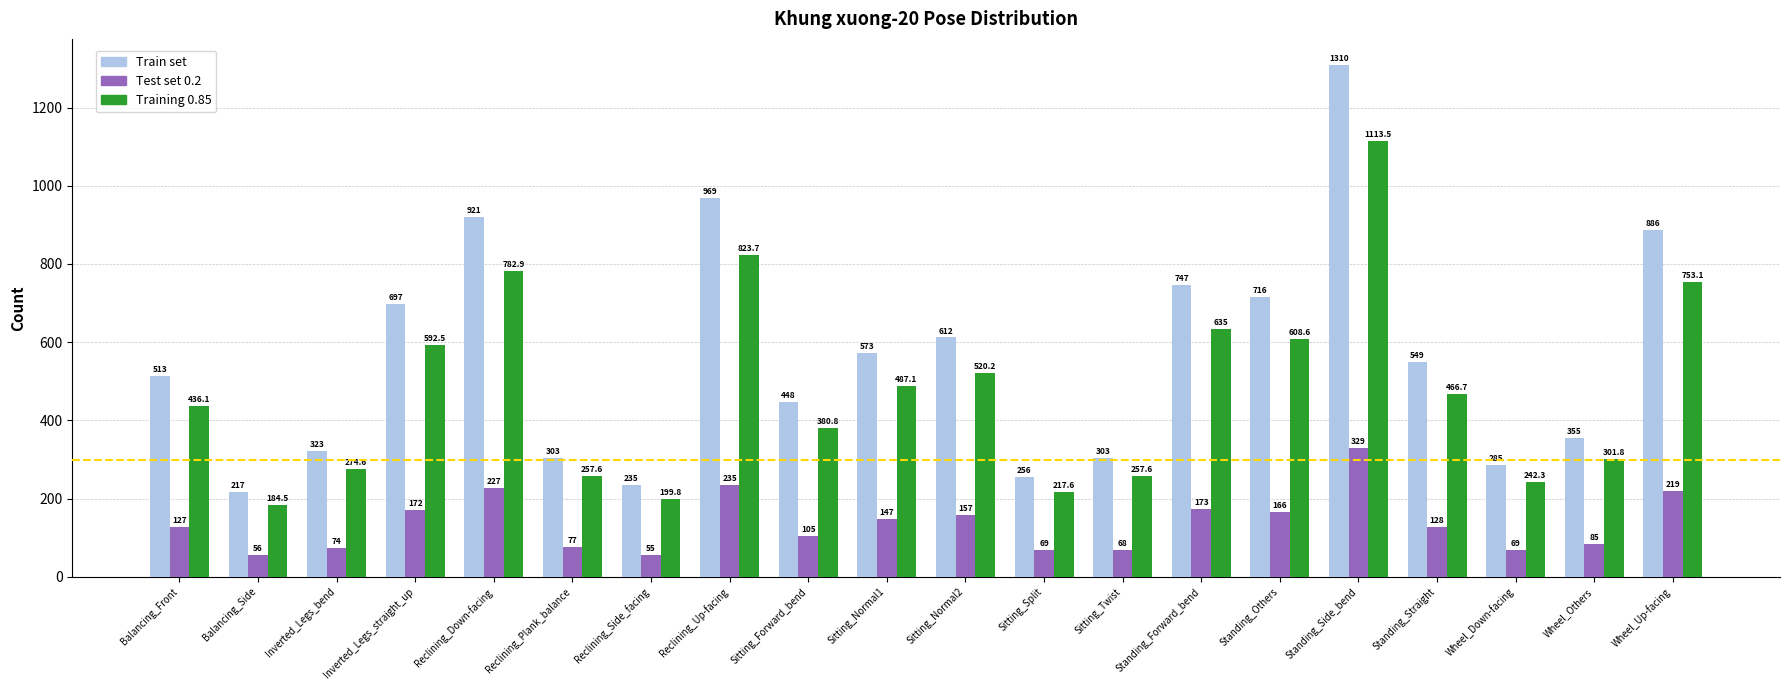

What is the label of the 17th bar from the left?

Standing_Straight